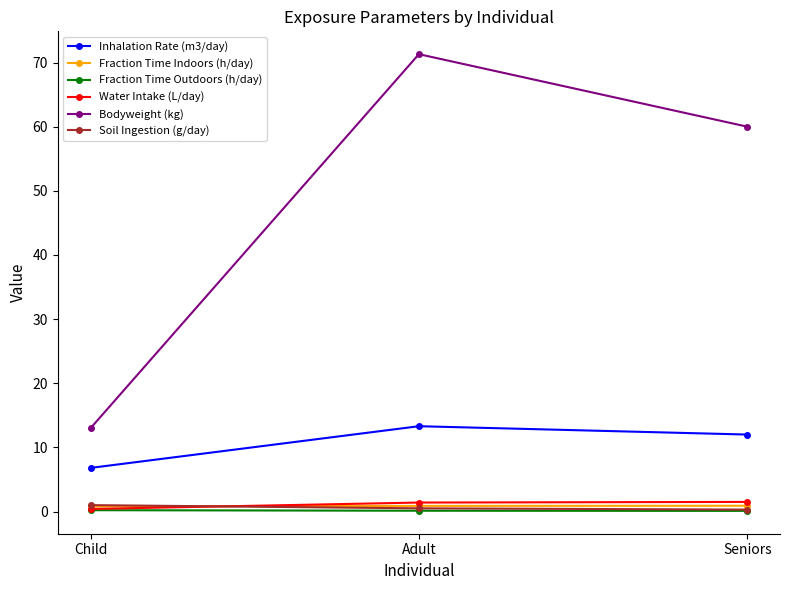

What is the label of the 3rd point from the left?

Seniors